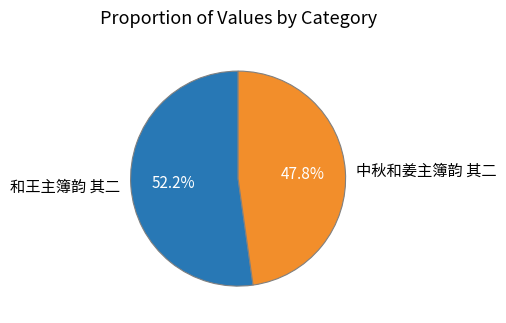

What is the ratio of the value at 中秋和姜主簿韵 其二 to the value at 和王主簿韵 其二?

0.9